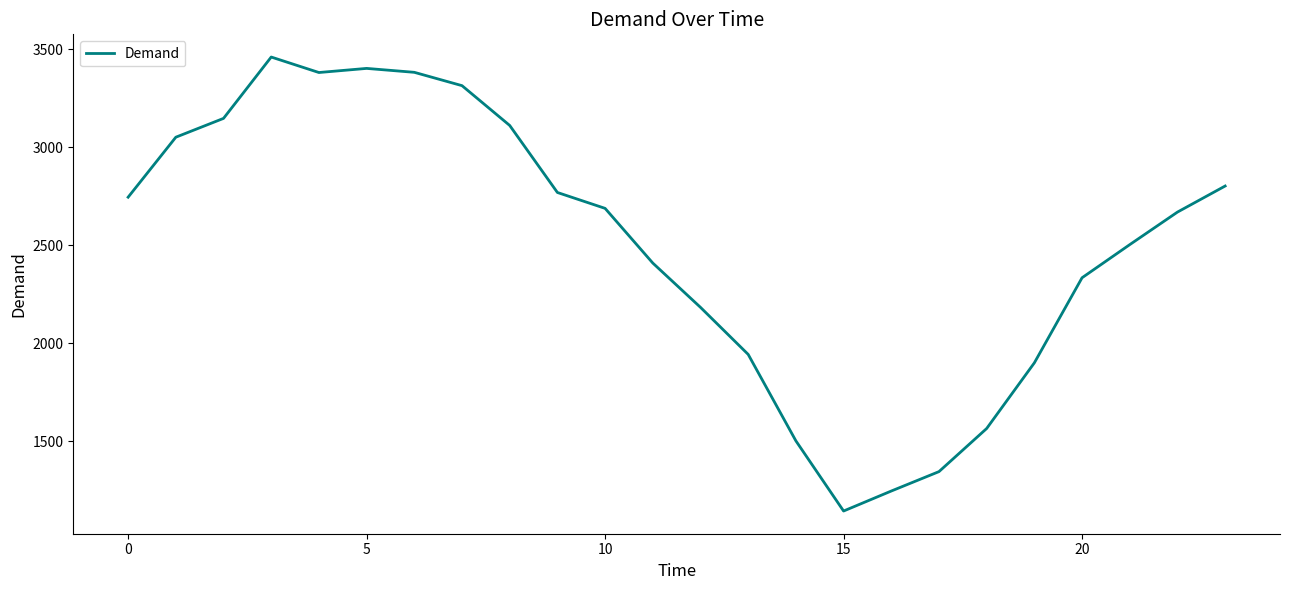

True or false: the data has more than 0 interior local peaks.

True